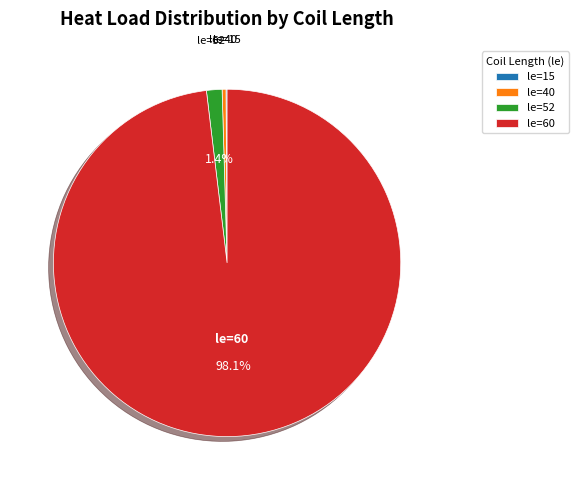

Which category accounts for the majority?

le=60